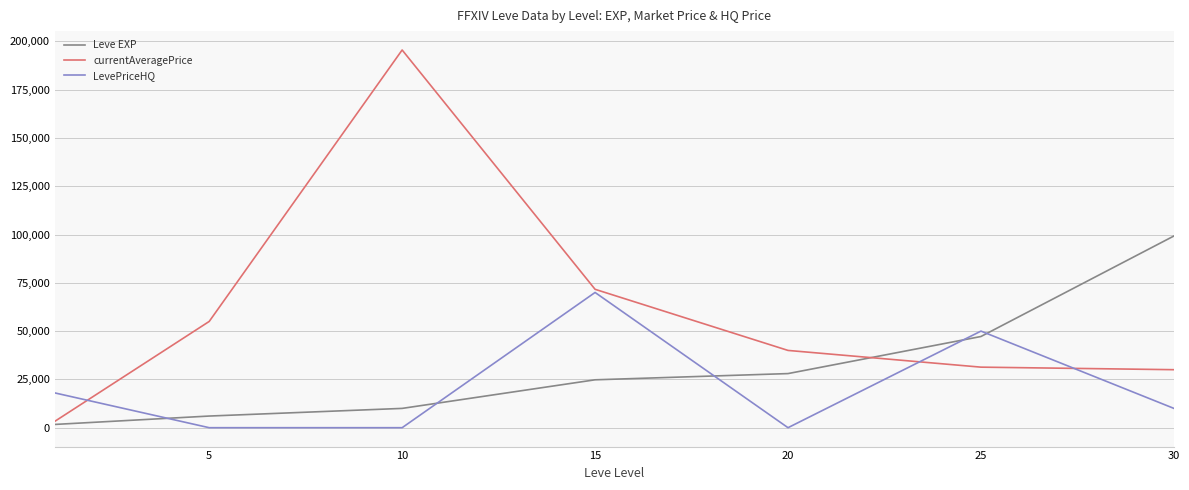

How many intersections are there between LevePriceHQ and Leve EXP?

5